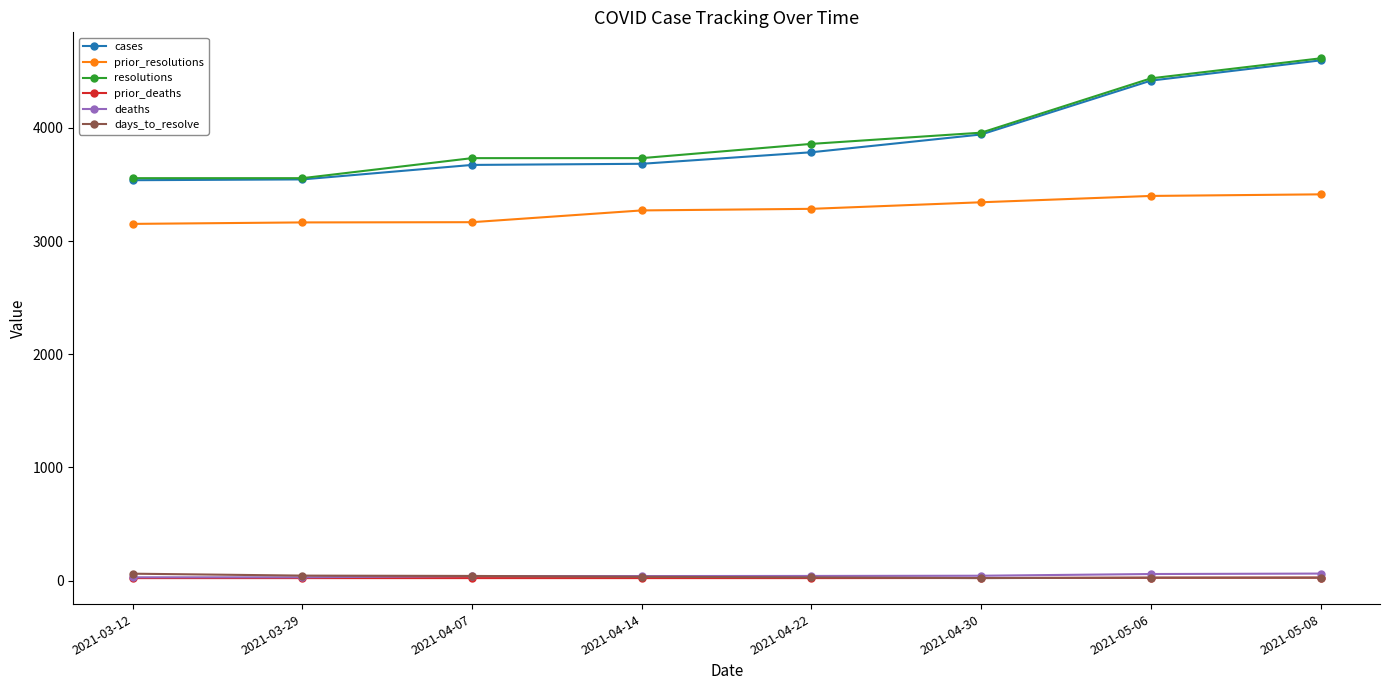

Is this an area chart (filled region under the line)?

No